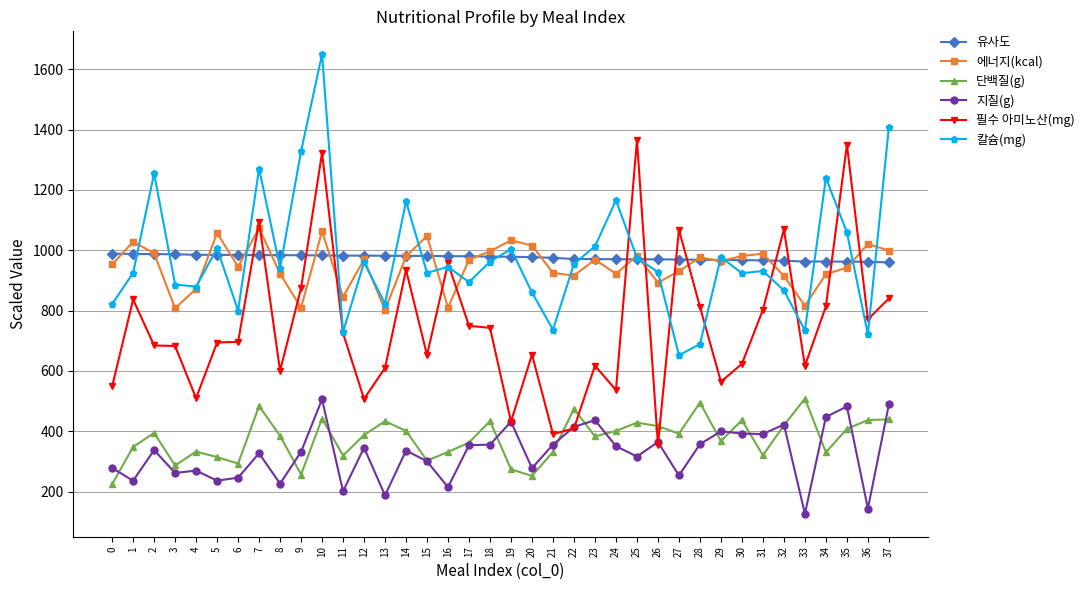

At how many categories does at least one series exceed 947?

38